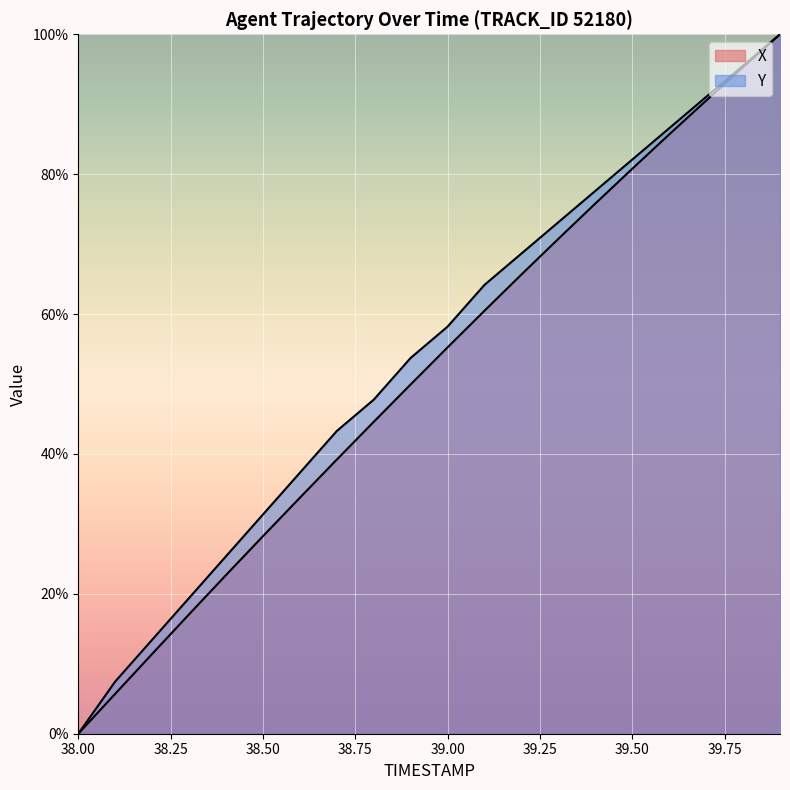

At which label does Y first exceed 58?

39.0